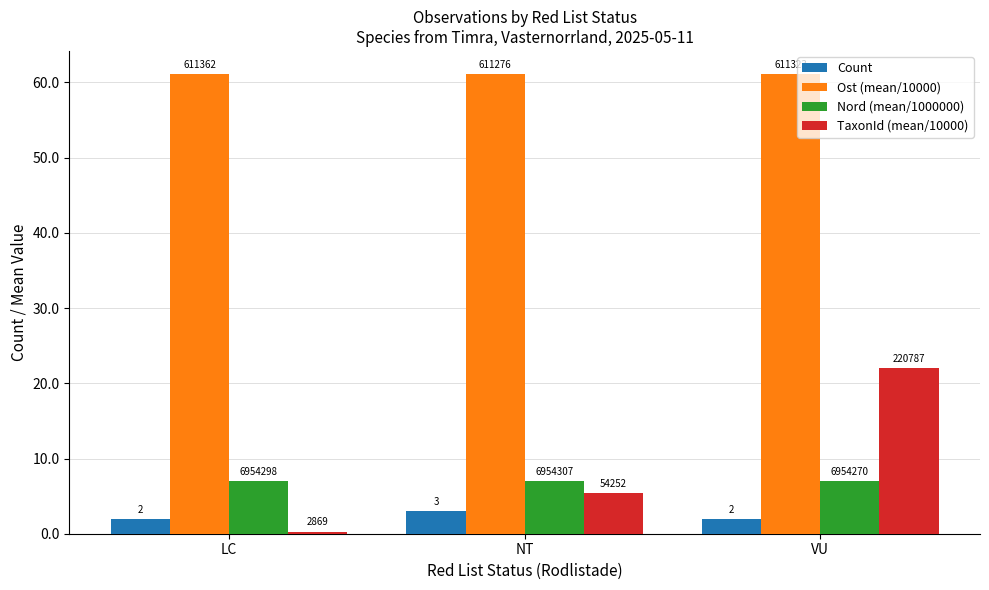

At which category is the sum across all series the highest?

VU